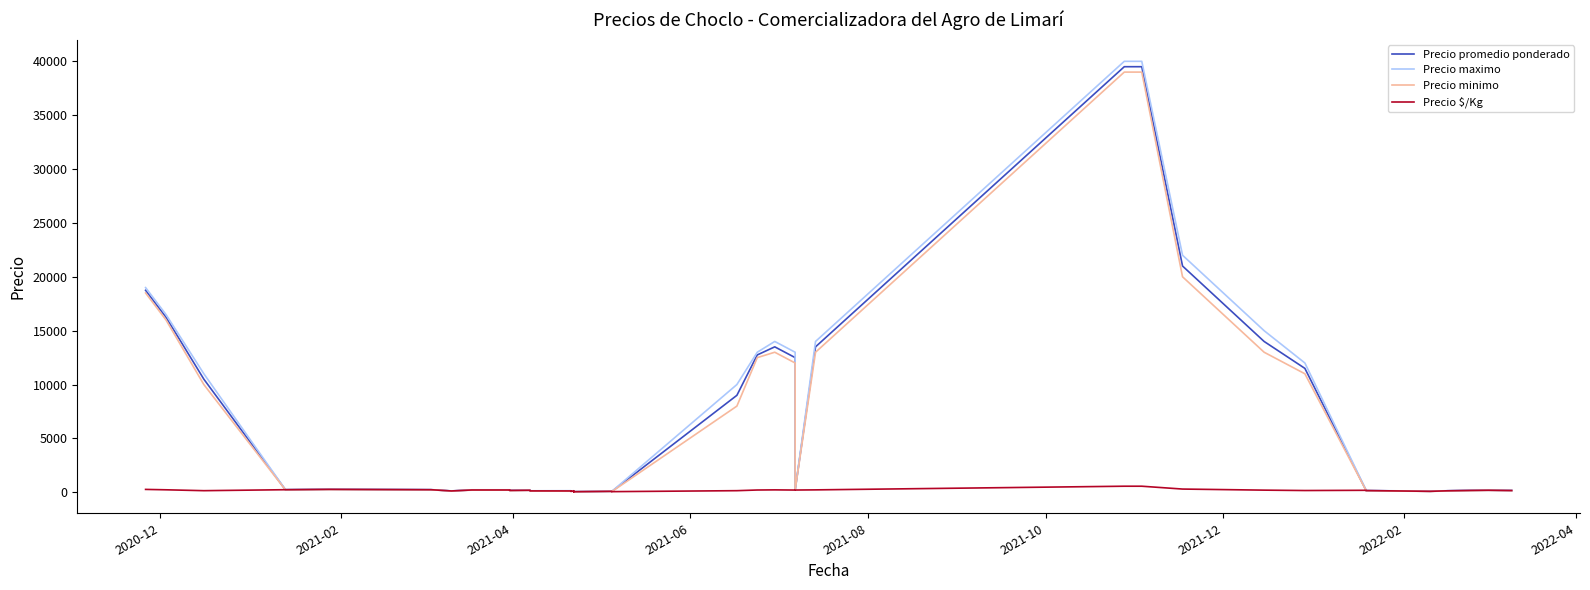

True or false: Precio maximo has more than 1 points higher than both neighbors.

True